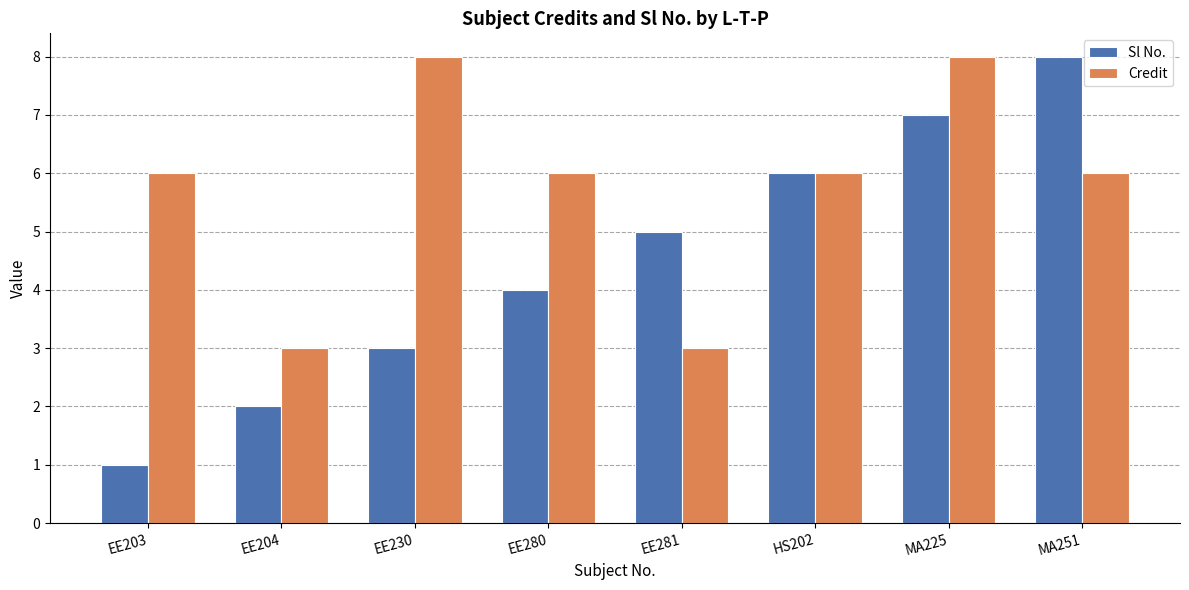

At which label does Sl No. reach its minimum?

EE203